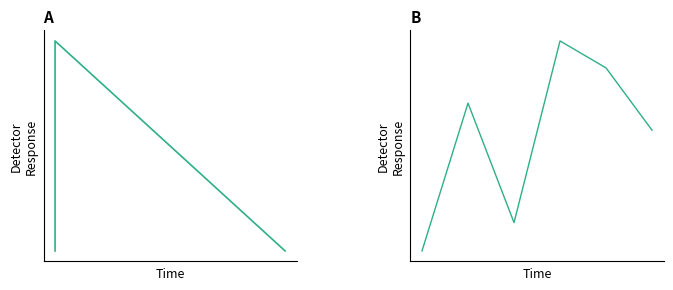

The chart shows a value of 1.3 at 5. True or false?

False